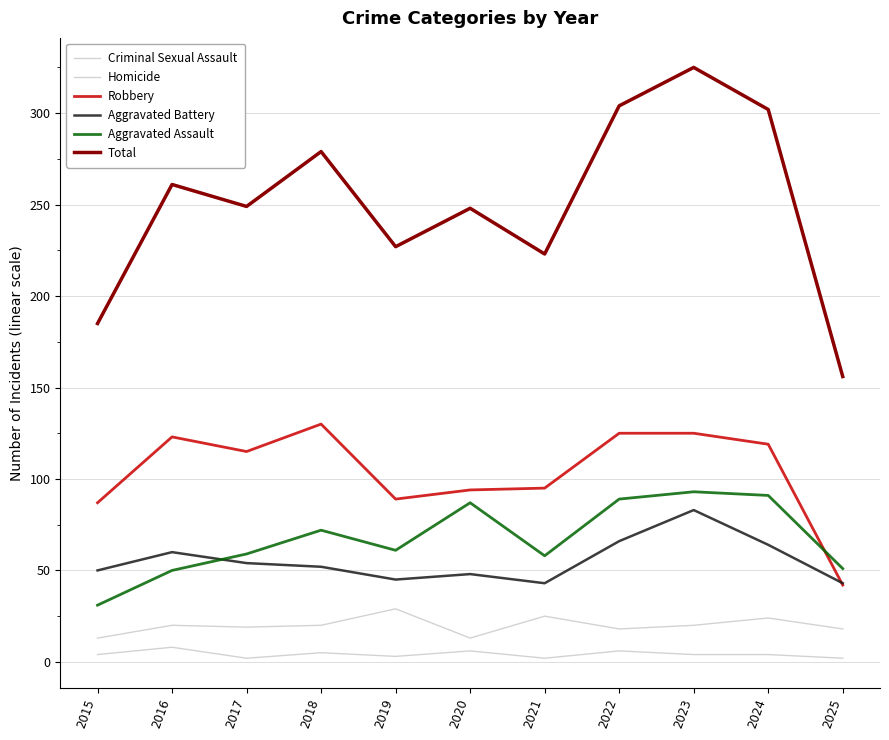

Count the number of data series in this chart.

6